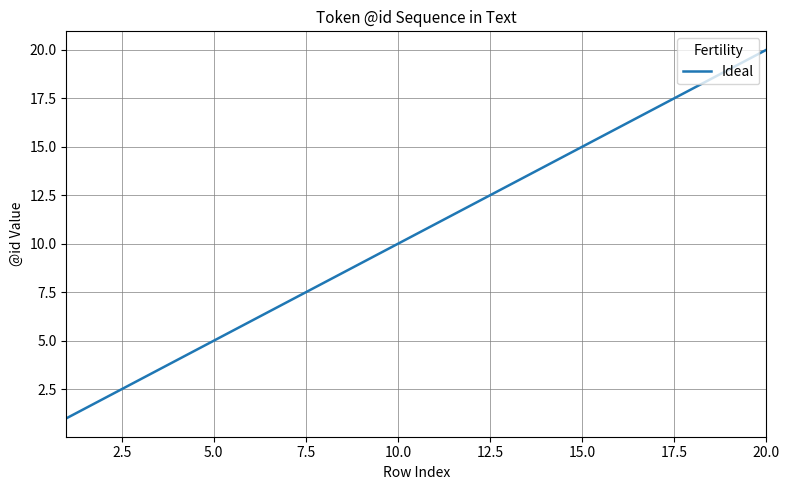

What is the difference between the maximum and minimum values?

19